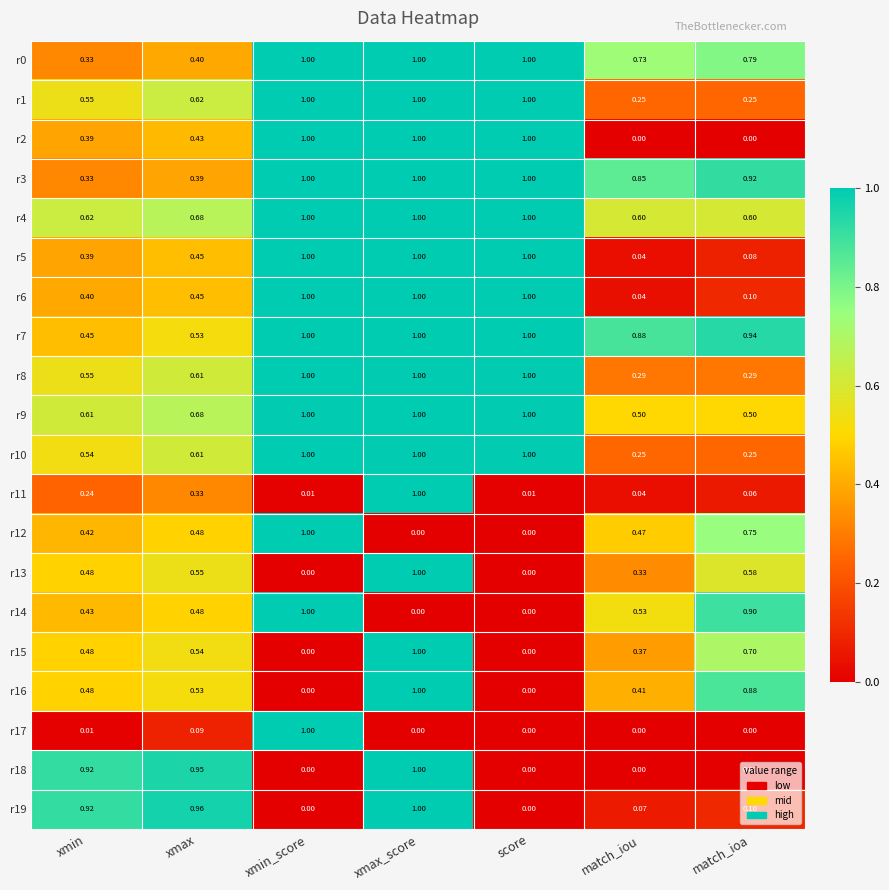

Count the number of data series in this chart.

20